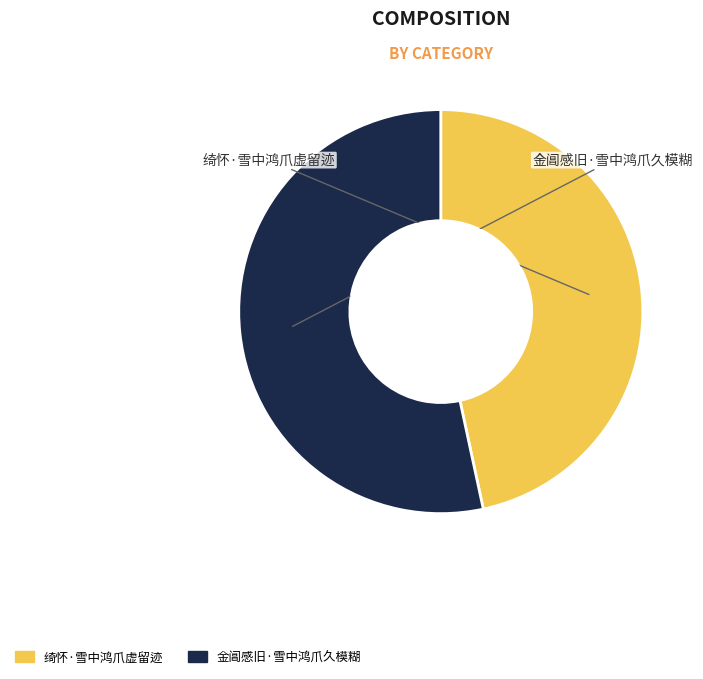

Which has a higher value, 金阊感旧·雪中鸿爪久模糊 or 绮怀·雪中鸿爪虚留迹?

金阊感旧·雪中鸿爪久模糊